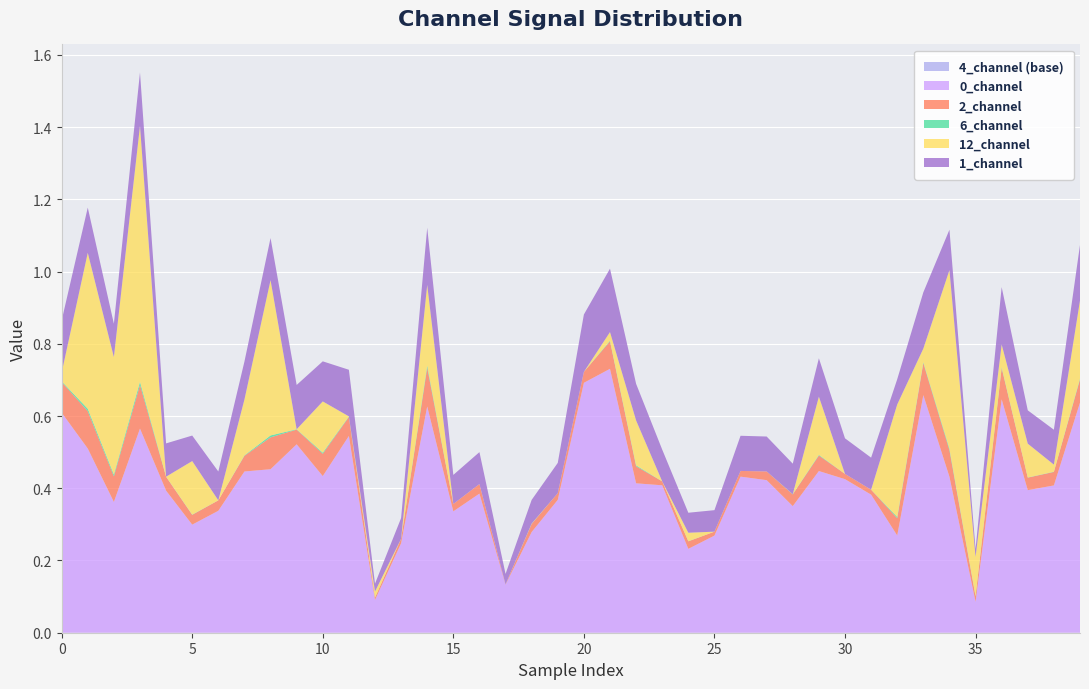

Reading left to right, list all the values displayed in this chart.

0_channel: 0=0.6	1=0.5	2=0.4	3=0.6	4=0.4	5=0.3	6=0.3	7=0.4	8=0.5	9=0.5	10=0.4	11=0.5	12=0.1	13=0.2	14=0.6	15=0.3	16=0.4	17=0.1	18=0.3	19=0.4	20=0.7	21=0.7	22=0.4	23=0.4	24=0.2	25=0.3	26=0.4	27=0.4	28=0.4	29=0.4	30=0.4	31=0.4	32=0.3	33=0.7	34=0.4	35=0.1	36=0.6	37=0.4	38=0.4	39=0.6
1_channel: 0=0.1	1=0.1	2=0.1	3=0.1	4=0.1	5=0.1	6=0.1	7=0.1	8=0.1	9=0.1	10=0.1	11=0.1	12=0.0	13=0.1	14=0.2	15=0.1	16=0.1	17=0.0	18=0.1	19=0.1	20=0.2	21=0.2	22=0.1	23=0.1	24=0.1	25=0.1	26=0.1	27=0.1	28=0.1	29=0.1	30=0.1	31=0.1	32=0.1	33=0.2	34=0.1	35=0.0	36=0.2	37=0.1	38=0.1	39=0.2
2_channel: 0=0.1	1=0.1	2=0.1	3=0.1	4=0.0	5=0.0	6=0.0	7=0.0	8=0.1	9=0.0	10=0.1	11=0.1	12=0.0	13=0.0	14=0.1	15=0.0	16=0.0	17=0.0	18=0.0	19=0.0	20=0.0	21=0.1	22=0.0	23=0.0	24=0.0	25=0.0	26=0.0	27=0.0	28=0.0	29=0.0	30=0.0	31=0.0	32=0.0	33=0.1	34=0.1	35=0.0	36=0.1	37=0.0	38=0.0	39=0.1
6_channel: 0=0.0	1=0.0	2=0.0	3=0.0	4=0.0	5=0.0	6=0.0	7=0.0	8=0.0	9=0.0	10=0.0	11=0.0	12=0.0	13=0.0	14=0.0	15=0.0	16=0.0	17=0.0	18=0.0	19=0.0	20=0.0	21=0.0	22=0.0	23=0.0	24=0.0	25=0.0	26=0.0	27=0.0	28=0.0	29=0.0	30=0.0	31=0.0	32=0.0	33=0.0	34=0.0	35=0.0	36=0.0	37=0.0	38=0.0	39=0.0
12_channel: 0=0.0	1=0.4	2=0.3	3=0.7	4=0.0	5=0.1	6=0.0	7=0.2	8=0.4	9=0.0	10=0.1	11=0.0	12=0.0	13=0.0	14=0.2	15=0.0	16=0.0	17=0.0	18=0.0	19=0.0	20=0.0	21=0.0	22=0.1	23=0.0	24=0.0	25=0.0	26=0.0	27=0.0	28=0.0	29=0.2	30=0.0	31=0.0	32=0.3	33=0.0	34=0.5	35=0.1	36=0.1	37=0.1	38=0.0	39=0.2
4_channel: 0=0.0	1=0.0	2=0.0	3=0.0	4=0.0	5=0.0	6=0.0	7=0.0	8=0.0	9=0.0	10=0.0	11=0.0	12=0.0	13=0.0	14=0.0	15=0.0	16=0.0	17=0.0	18=0.0	19=0.0	20=0.0	21=0.0	22=0.0	23=0.0	24=0.0	25=0.0	26=0.0	27=0.0	28=0.0	29=0.0	30=0.0	31=0.0	32=0.0	33=0.0	34=0.0	35=0.0	36=0.0	37=0.0	38=0.0	39=0.0